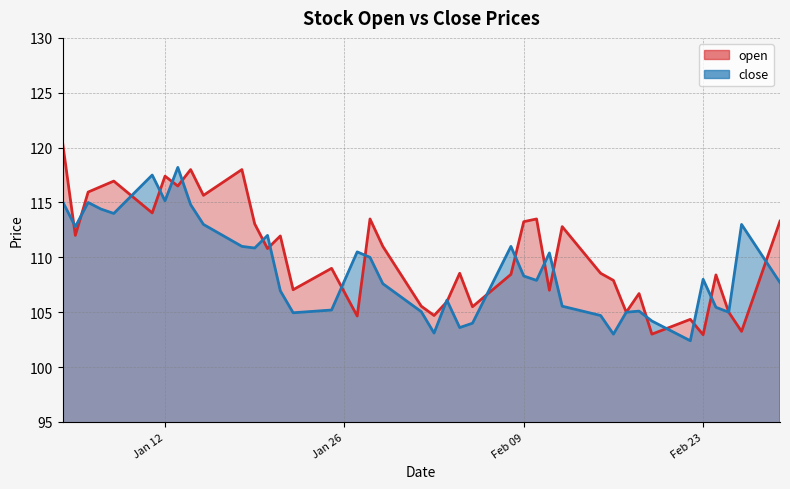

At which category is the sum across all series the highest?

2021-01-04